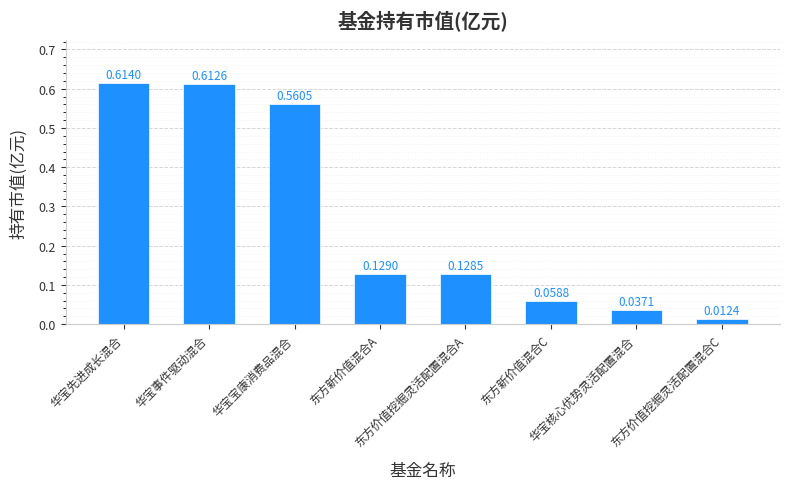

Which category has the highest value across all series?

华宝先进成长混合